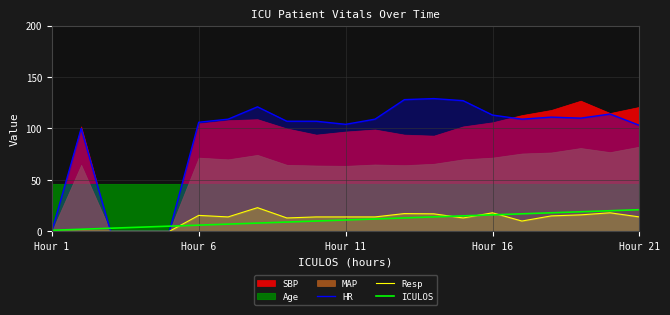

At how many categories does at least one series exceed 96?

17